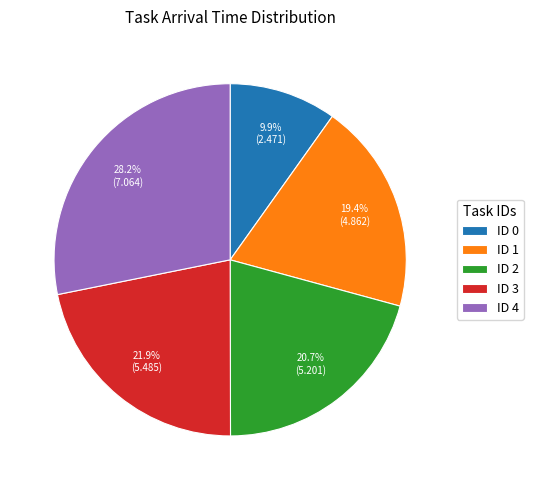

Combined, do ID 1 and ID 0 account for over 50%?

No